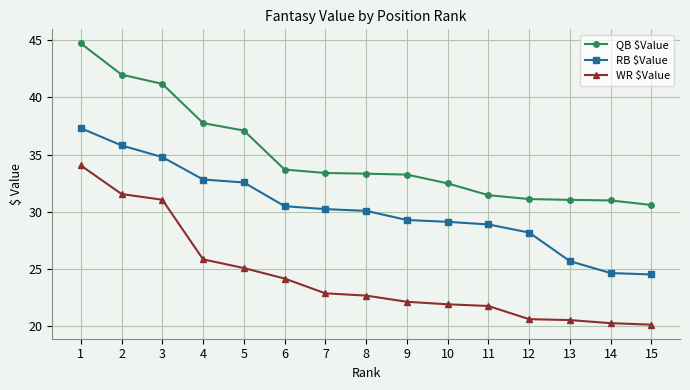

True or false: WR $Value and QB $Value intersect in this chart.

False